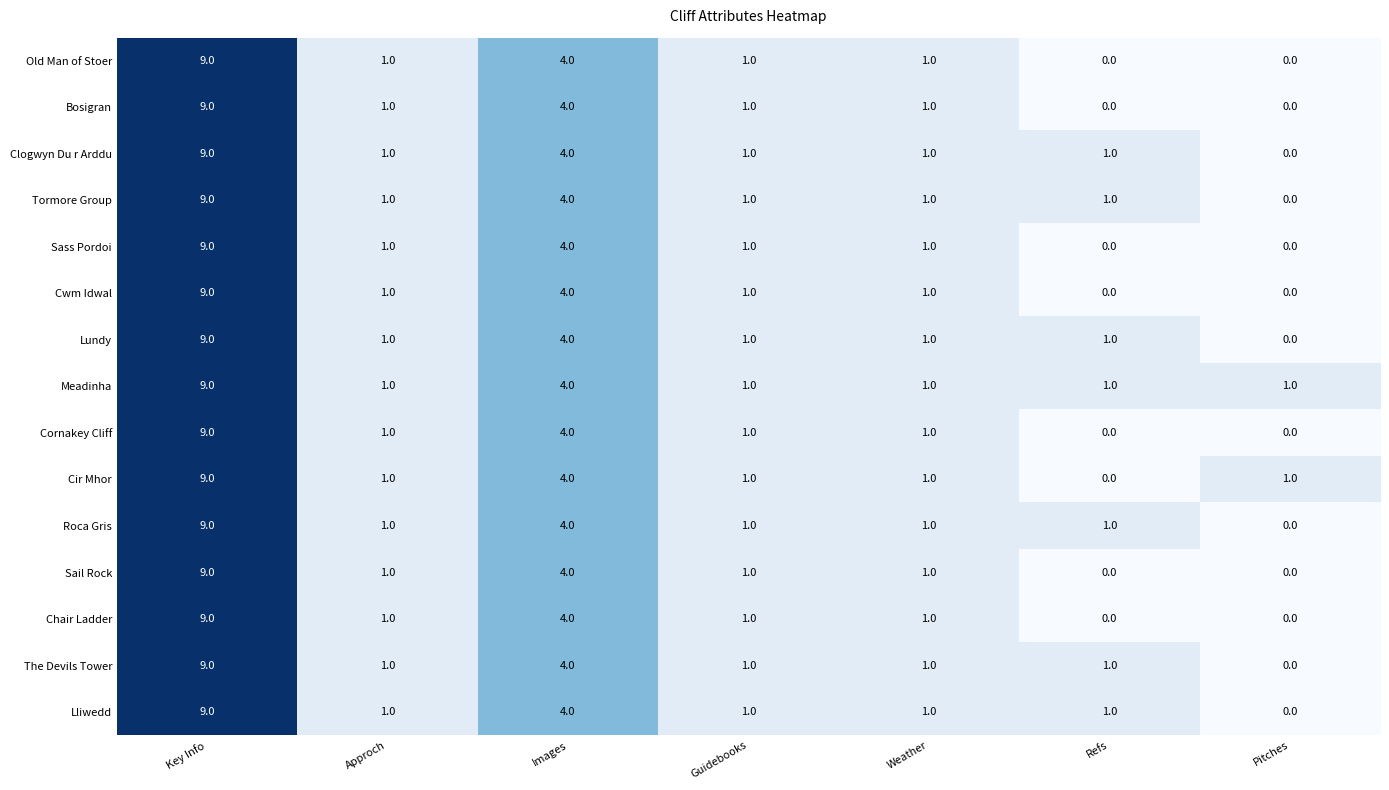

Where does the Roca Gris series first go above 1?

Key Info